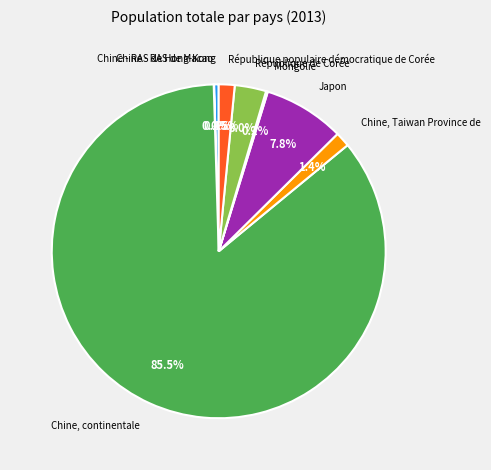

The Chine, Taiwan Province de slice represents 1% of the pie. True or false?

True